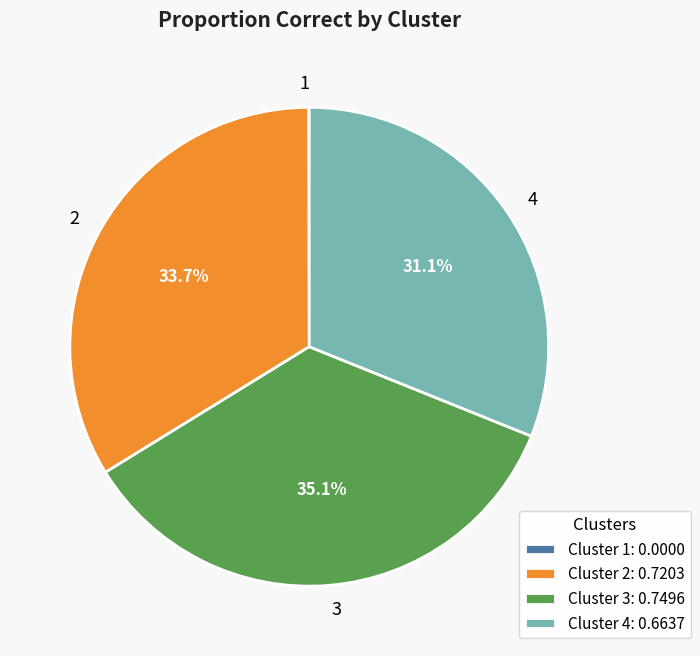

Does 4 account for over 50% of the chart?

No